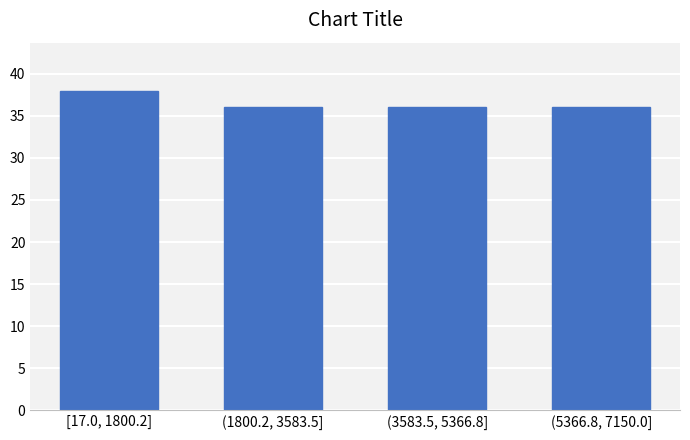

Reading left to right, transcribe all the data shown in this chart.

[17.0, 1800.2]=38	(1800.2, 3583.5]=36	(3583.5, 5366.8]=36	(5366.8, 7150.0]=36